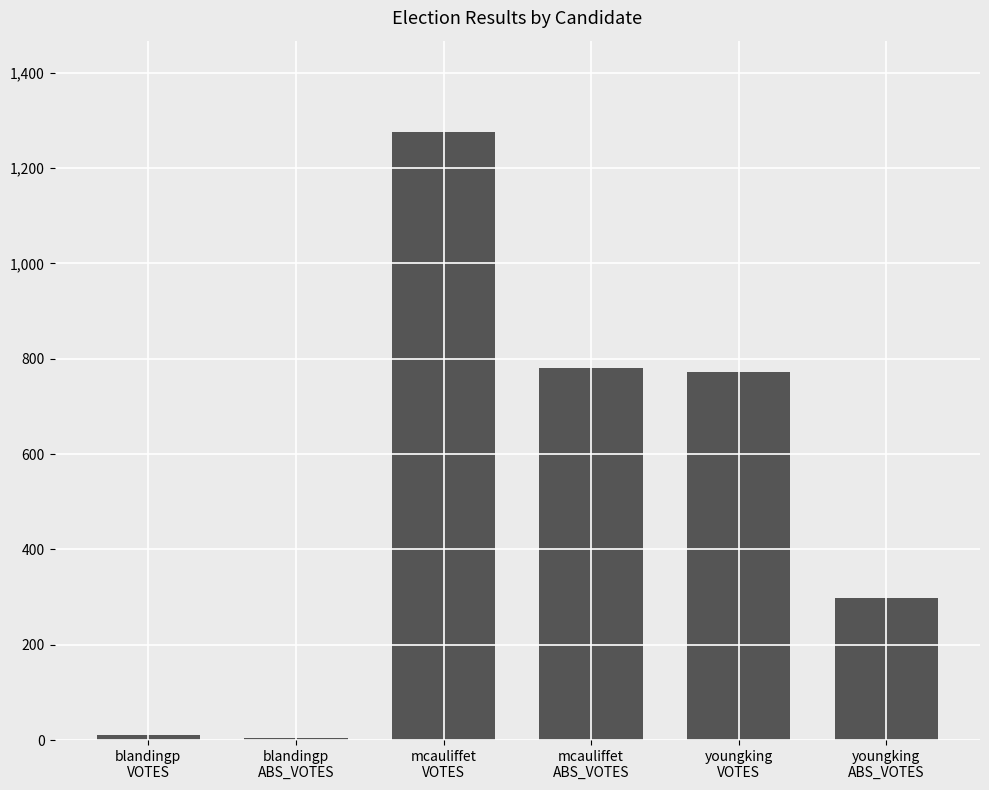

What is the maximum value shown in the chart?

1276